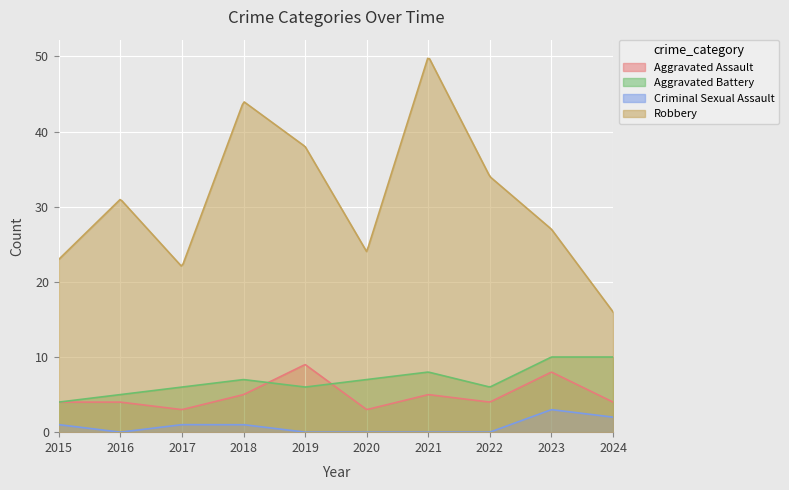

Which series has the largest range (max minus min)?

Robbery